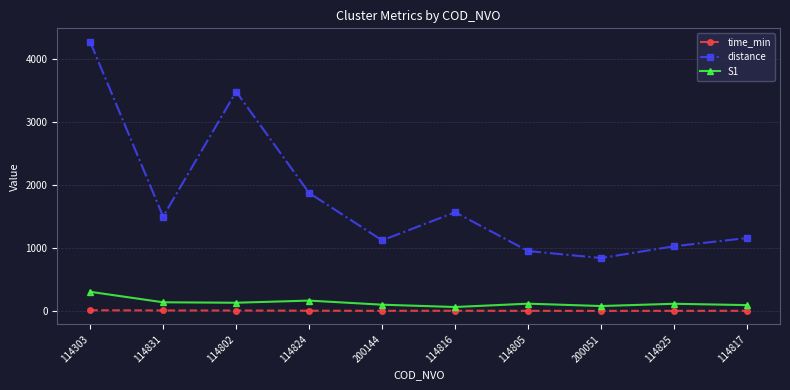

List the series in order of their peak value, lowest first.

time_min, S1, distance